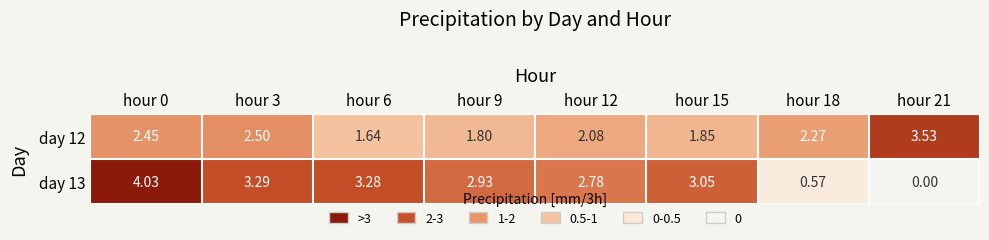

At hour 9, list the series in order from largest to smallest.

day 13, day 12